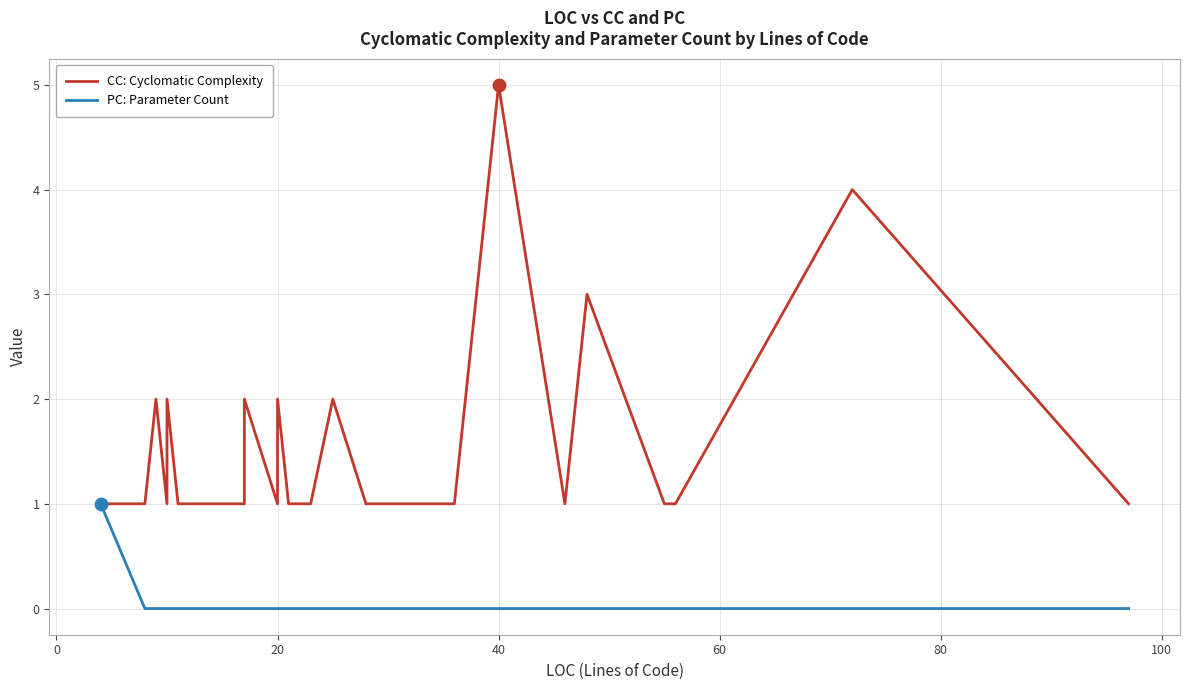

Which series has the largest total across all categories?

CC: Cyclomatic Complexity